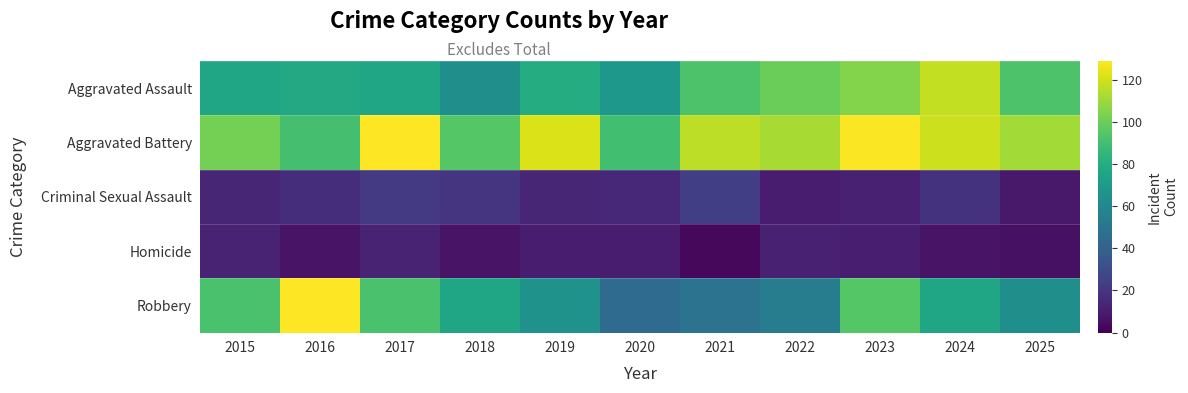

What is the maximum value shown in the chart?

129